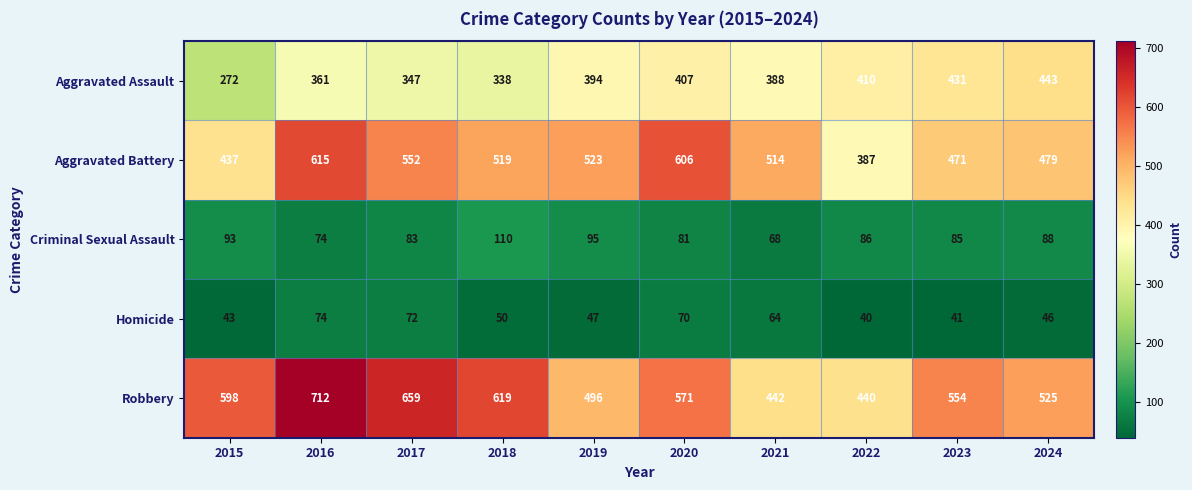

At which label does Criminal Sexual Assault reach its minimum?

2021